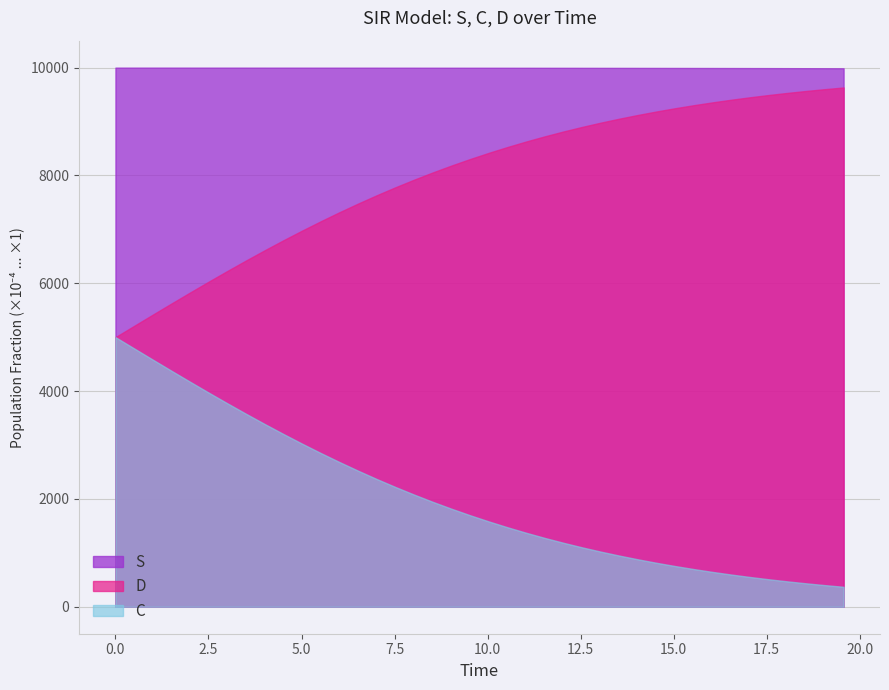

Which category has the lowest value across all series?

39